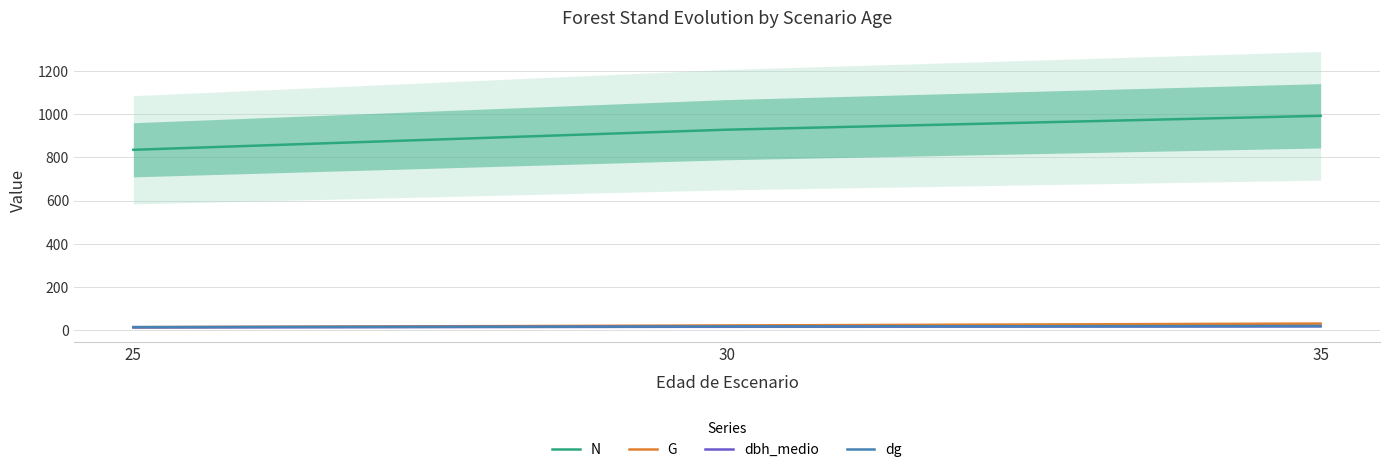

Reading left to right, list all the values displayed in this chart.

N: 25=834.7	30=927.7	35=991.9
G: 25=14.5	30=22.4	35=31.0
dbh_medio: 25=13.9	30=16.6	35=19.1
dg: 25=14.8	30=17.5	35=19.9